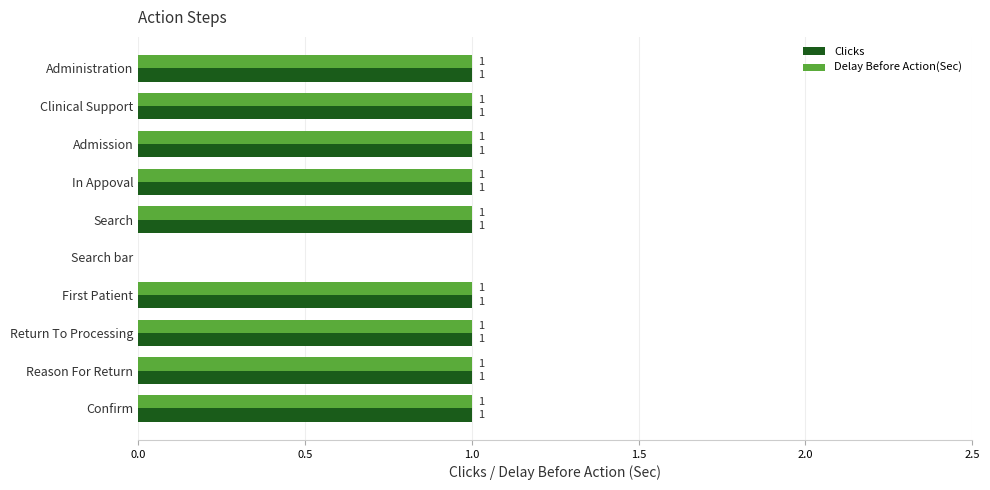

How many Clicks values are between 1 and 2?

9